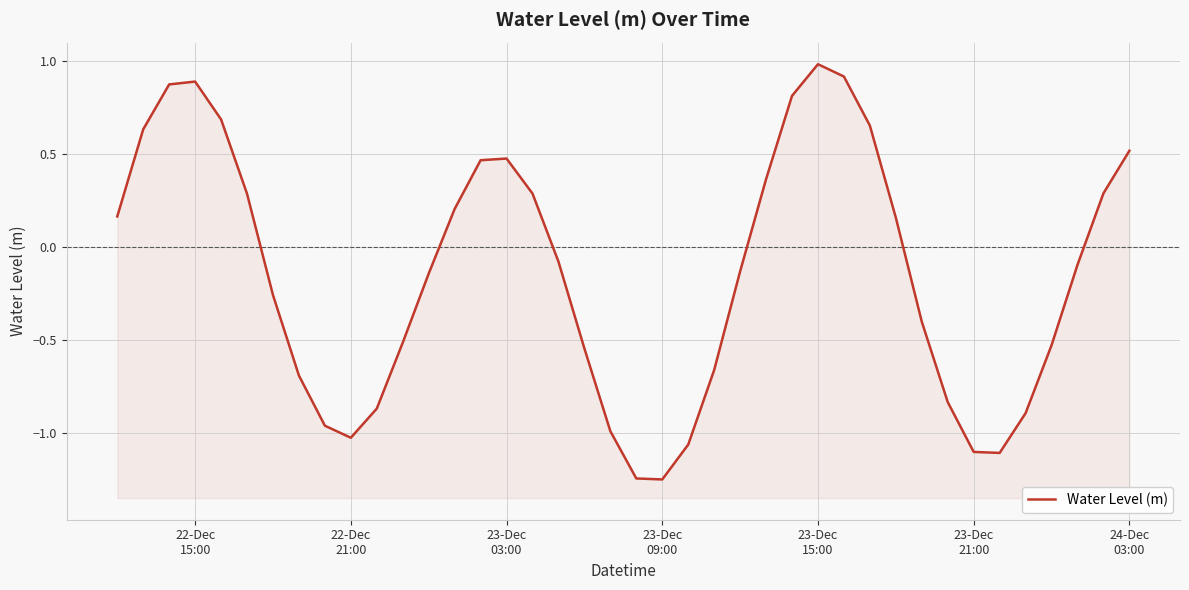

Reading right to left, transcribe all the data shown in this chart.

0.5	0.3	-0.1	-0.5	-0.9	-1.1	-1.1	-0.8	-0.4	0.2	0.7	0.9	1.0	0.8	0.4	-0.1	-0.7	-1.1	-1.3	-1.2	-1.0	-0.5	-0.1	0.3	0.5	0.5	0.2	-0.1	-0.5	-0.9	-1.0	-1.0	-0.7	-0.3	0.3	0.7	0.9	0.9	0.6	0.2